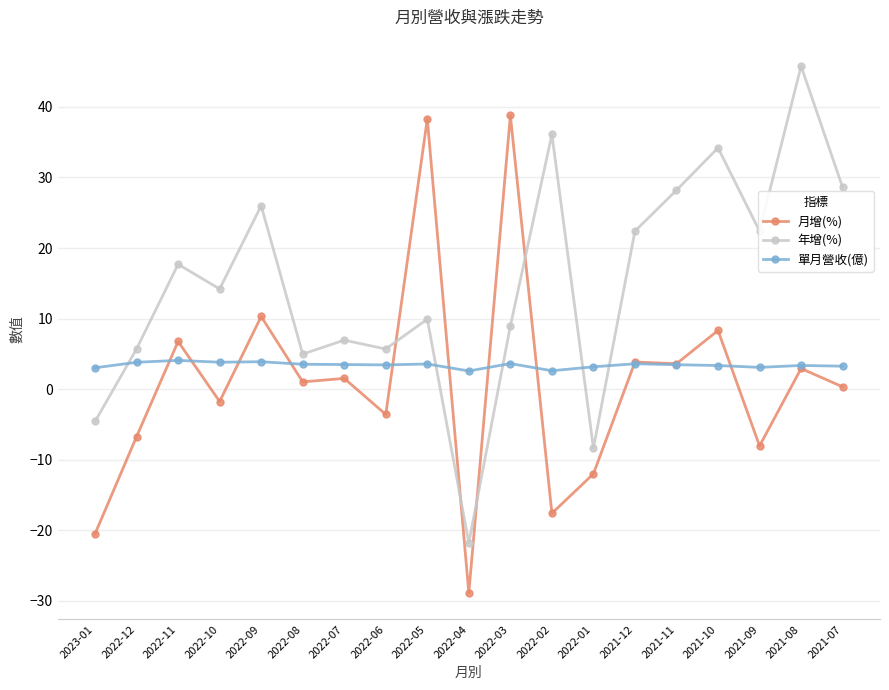

At which label does 年增(%) first exceed 14?

2022-11